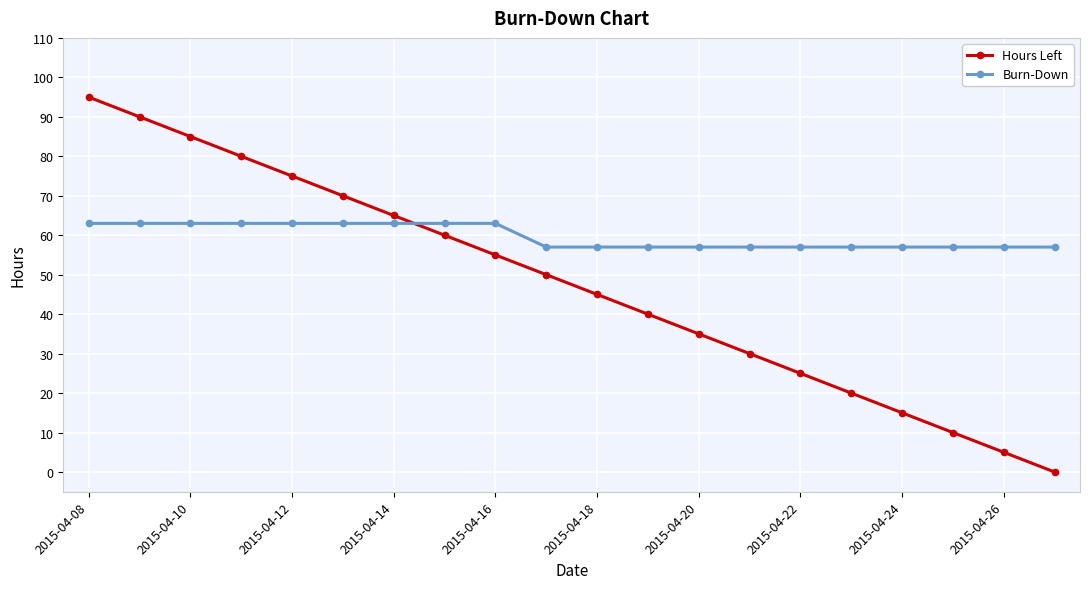

Which series has the largest total across all categories?

Burn-Down